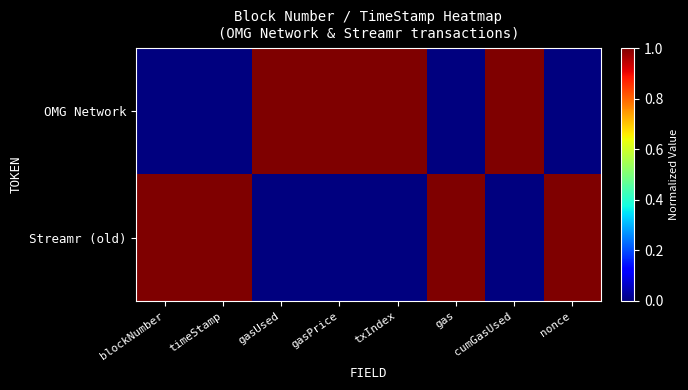

Reading left to right, list all the values displayed in this chart.

OMG Network: blockNumber=0.0	timeStamp=0.0	gasUsed=1.0	gasPrice=1.0	txIndex=1.0	gas=0.0	cumGasUsed=1.0	nonce=0.0
Streamr (old): blockNumber=1.0	timeStamp=1.0	gasUsed=0.0	gasPrice=0.0	txIndex=0.0	gas=1.0	cumGasUsed=0.0	nonce=1.0